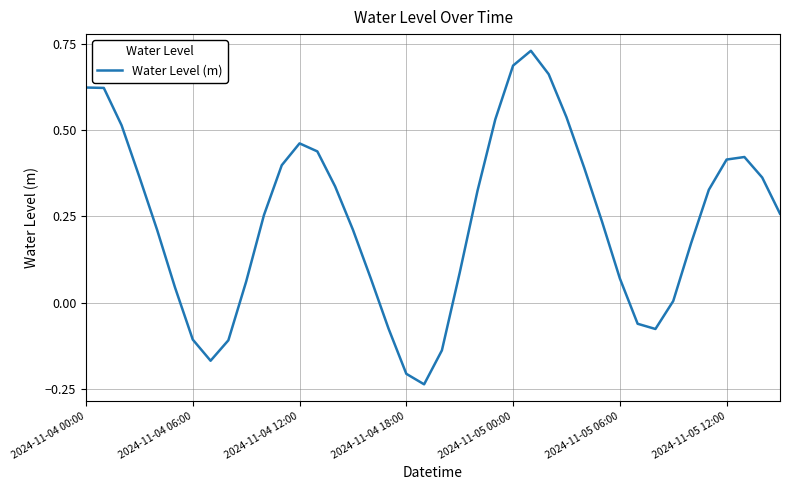

What is the difference between the maximum and minimum values?

1.0